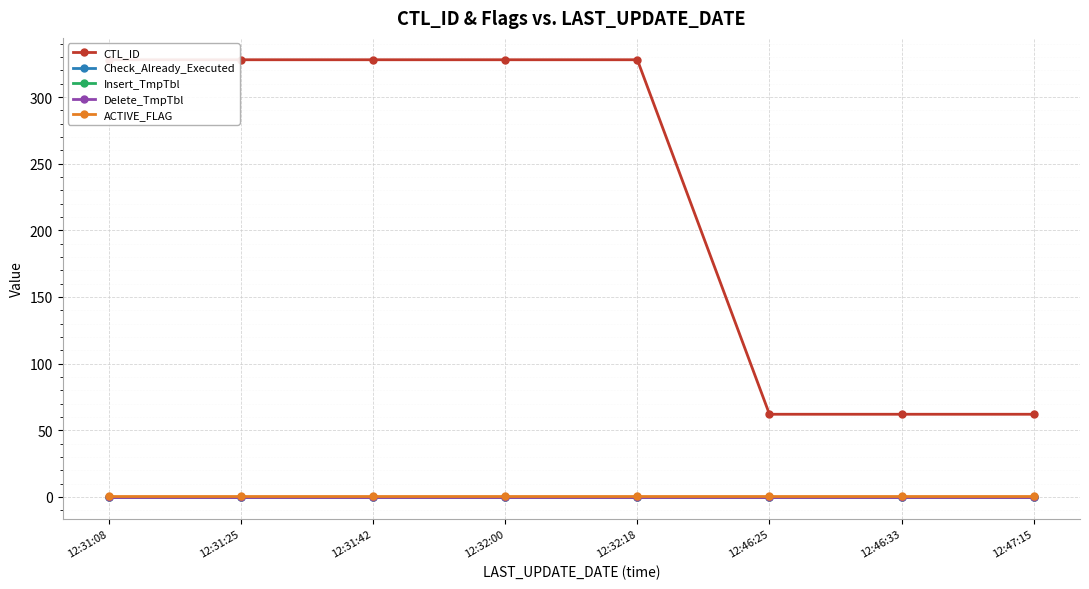

At how many categories does at least one series exceed 124?

5